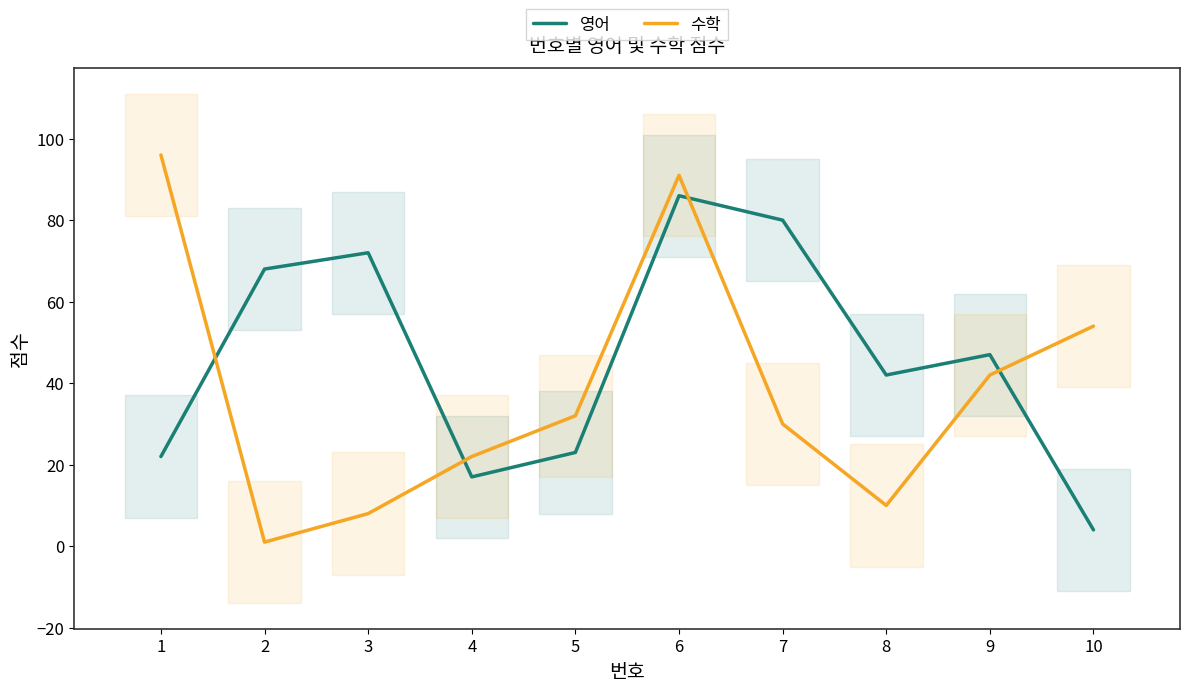

How many lines are shown in the chart?

2